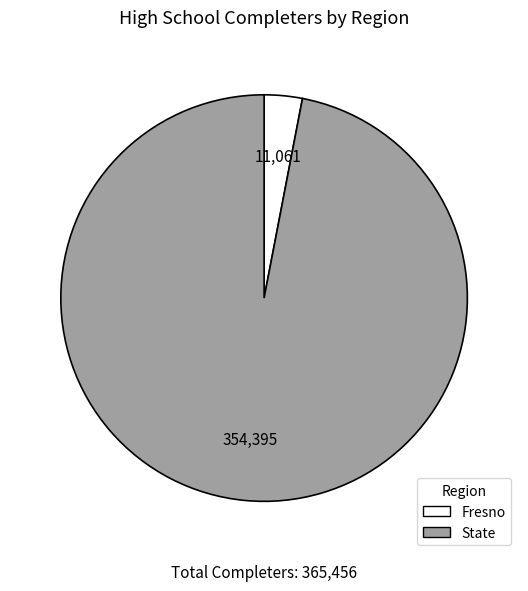

The State slice represents 97% of the pie. True or false?

True